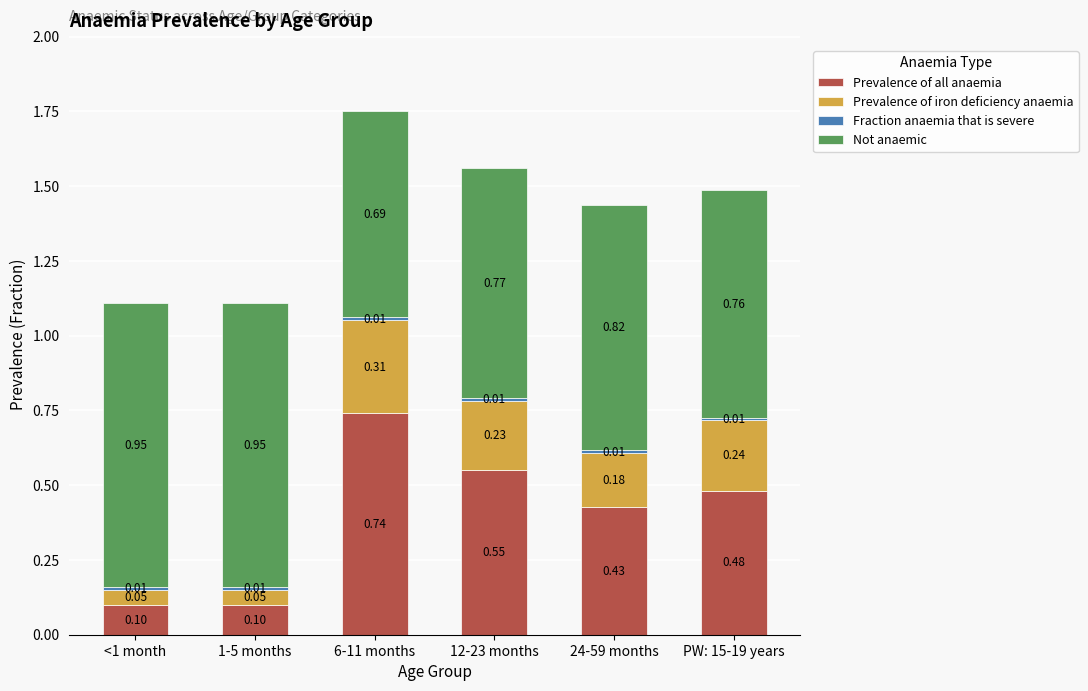

At which category is the sum across all series the highest?

6-11 months